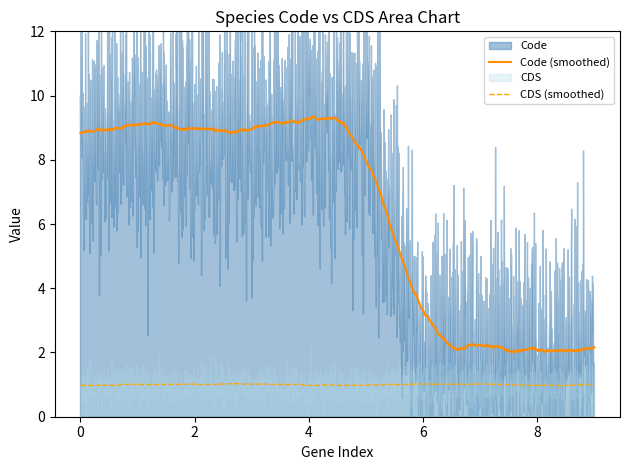

True or false: CDS (smoothed) and Code (smoothed) intersect in this chart.

False